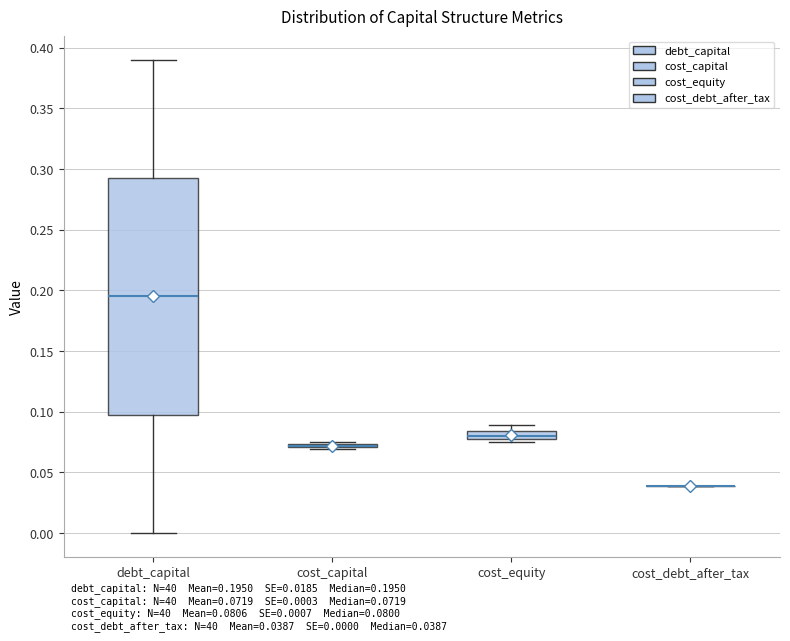

Which box is the tallest, from its lower edge to its upper edge?

debt_capital